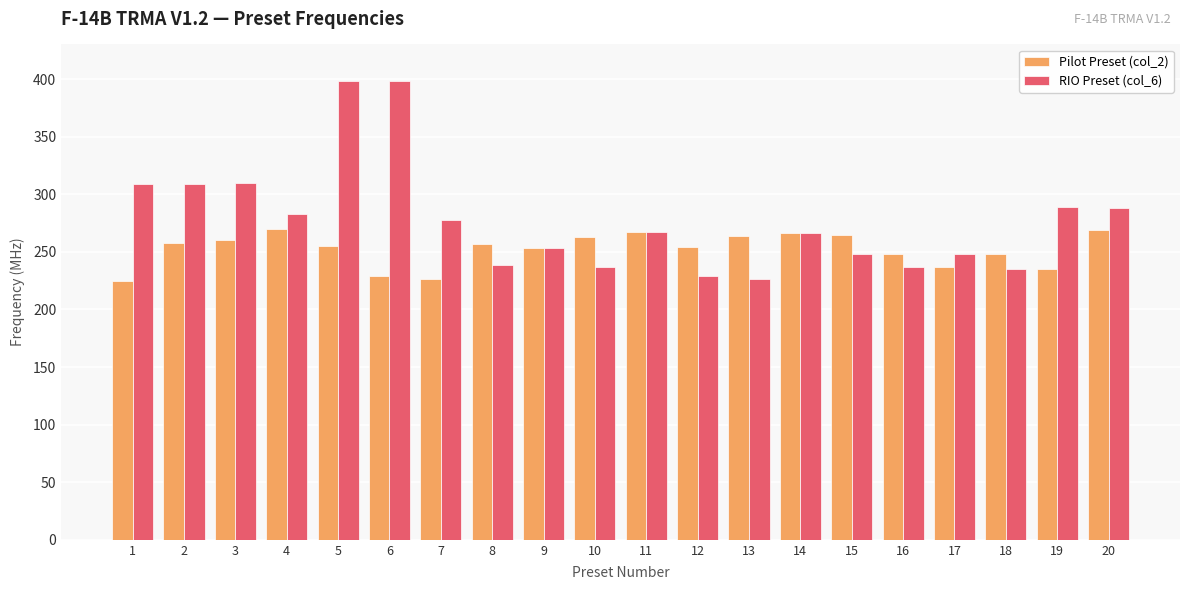

What is the minimum value shown in the chart?

225.0